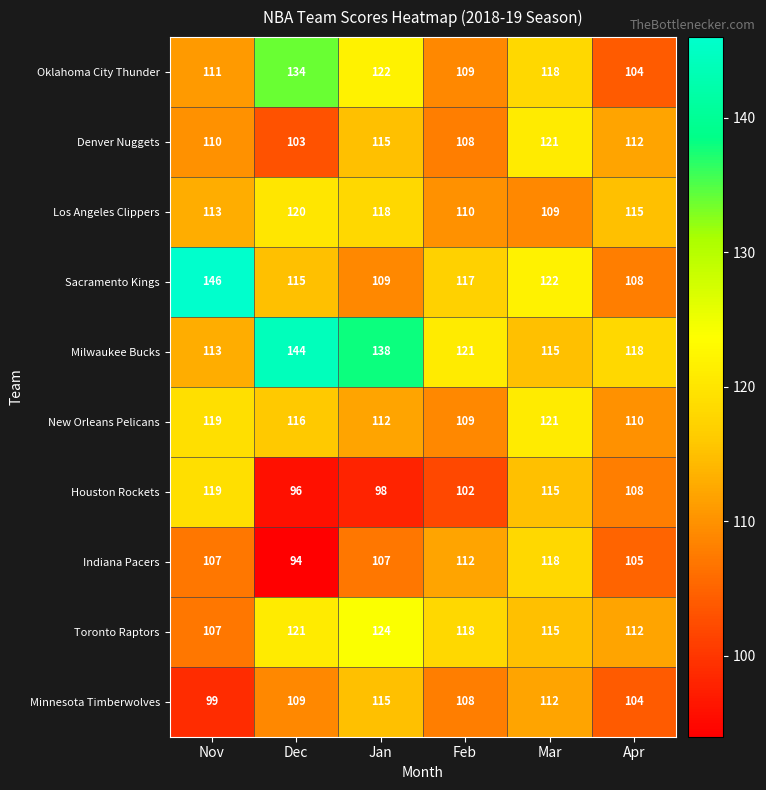

At which label does Oklahoma City Thunder first exceed 118?

Dec